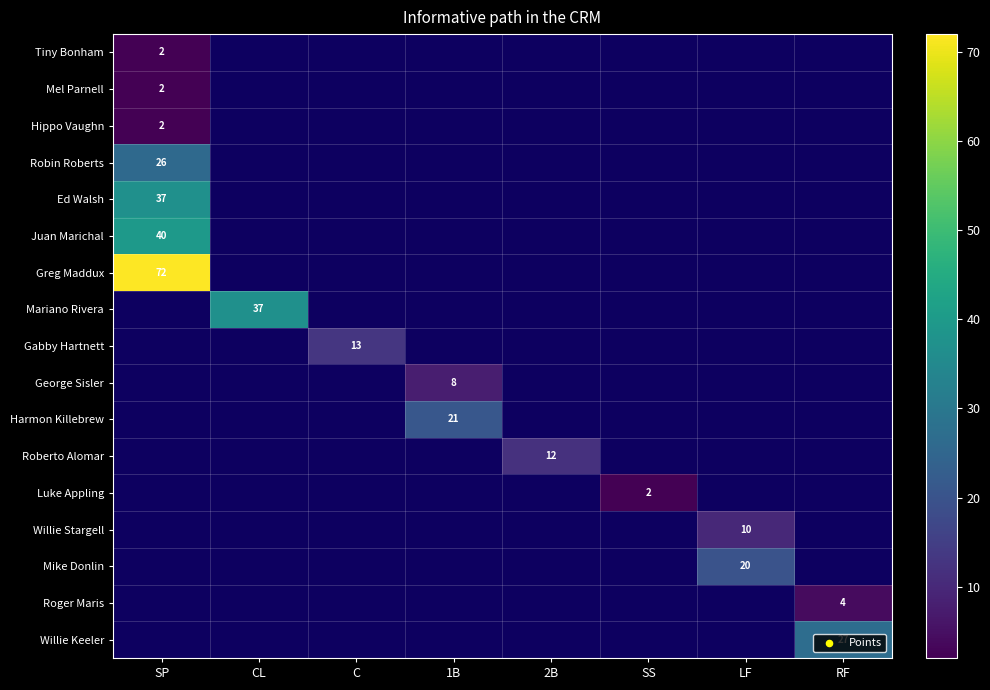

Is it true that Roberto Alomar equals 16 at 2B?

False